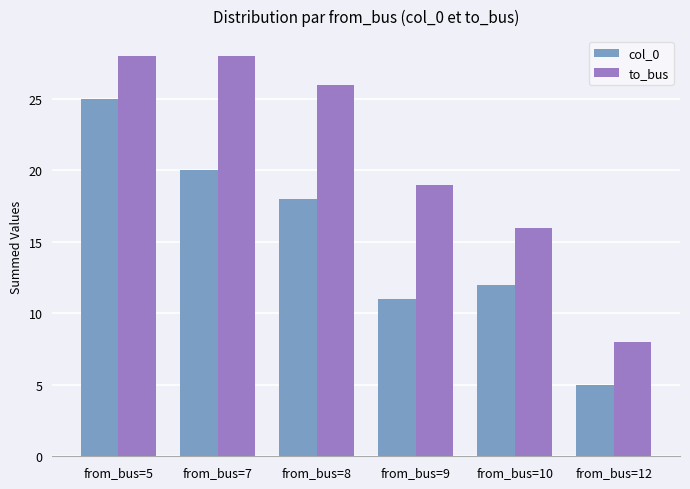

What are all the series names shown in the legend?

col_0, to_bus